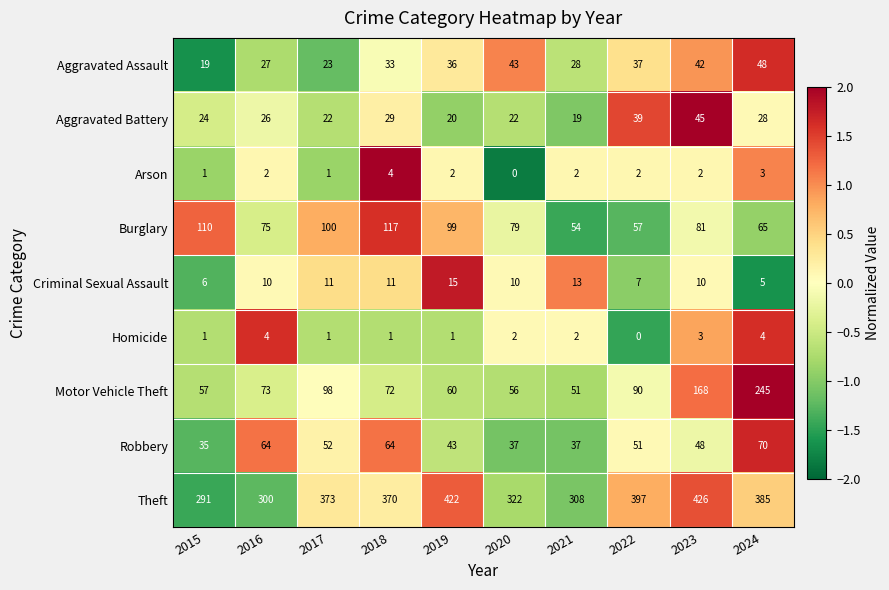

Read the Theft value at 2022, to the nearest 5.

395